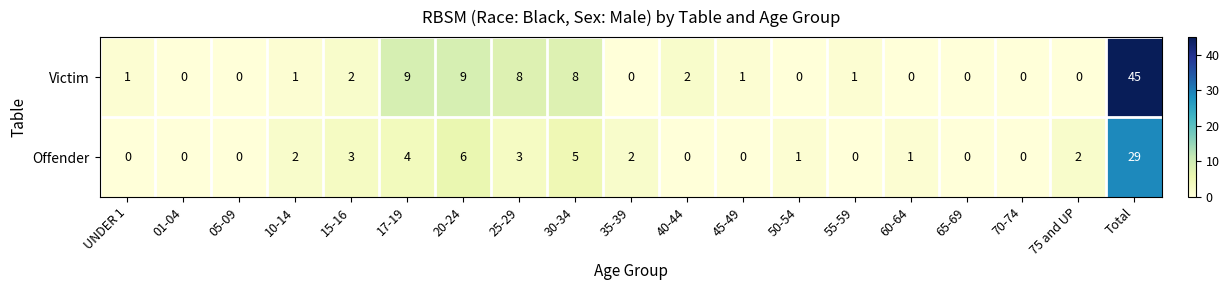

True or false: Victim has a value of 0 at 50-54.

True